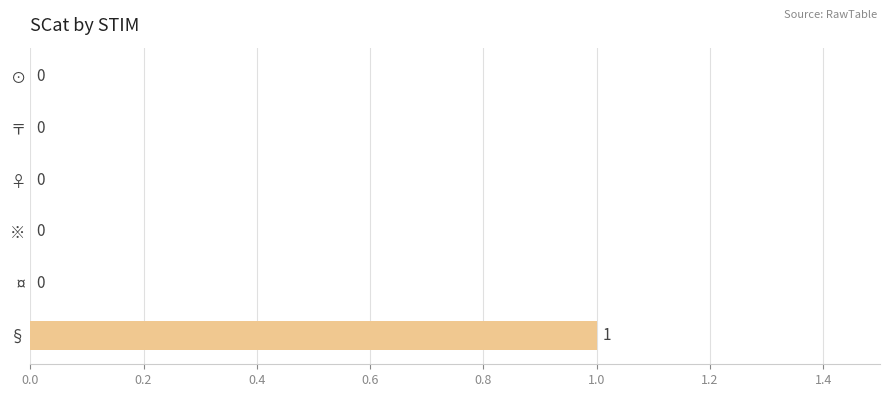

The value at ※ is -1. True or false?

False